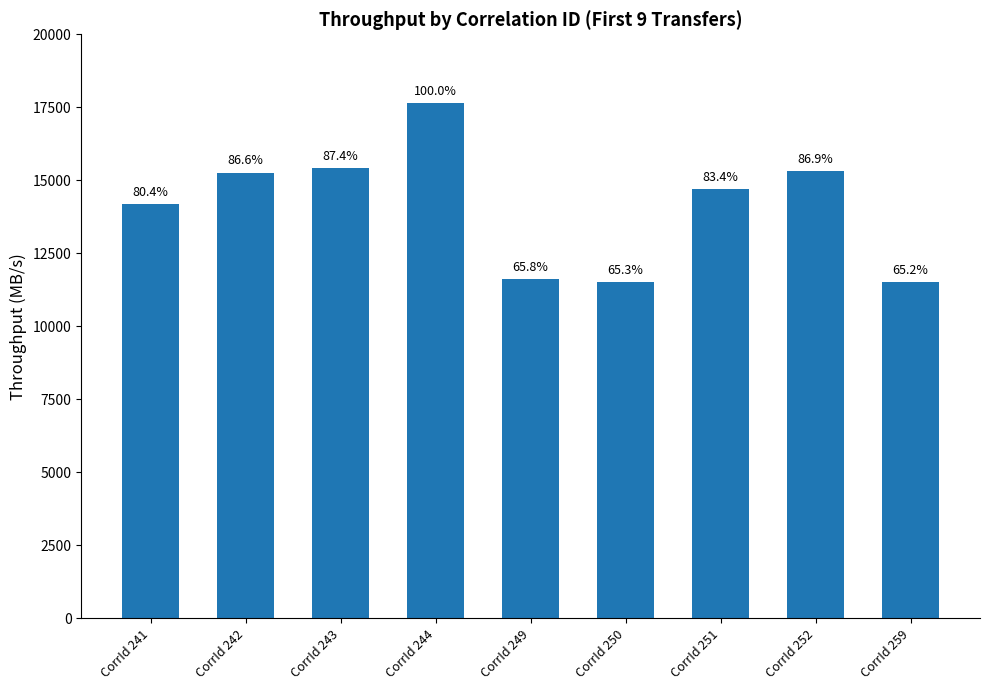

True or false: the data shows 17638.1 at CorrId 244.

True